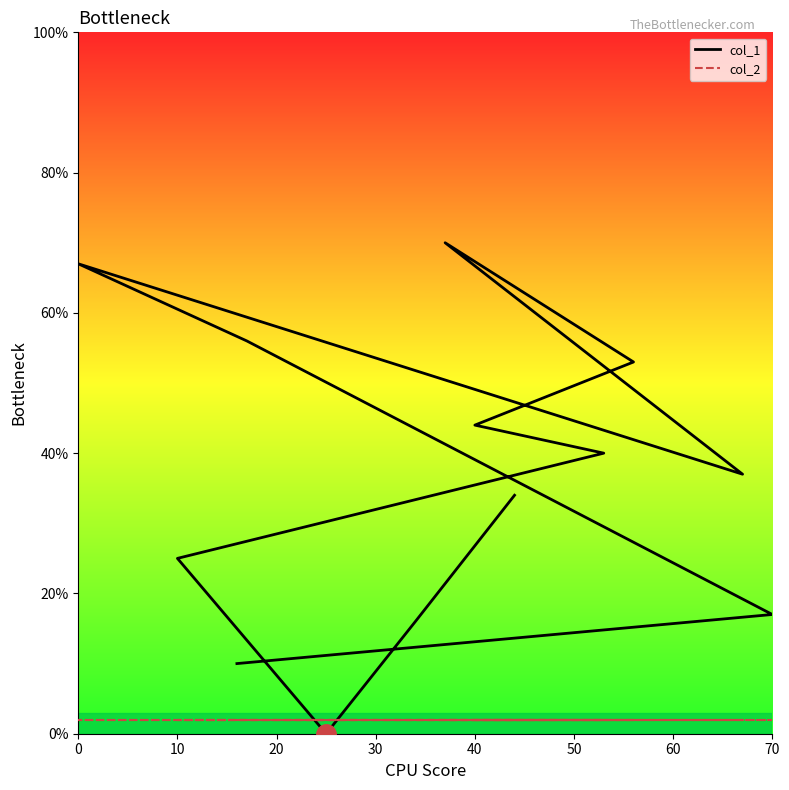

True or false: col_2 has a value of 2 at 50.

True